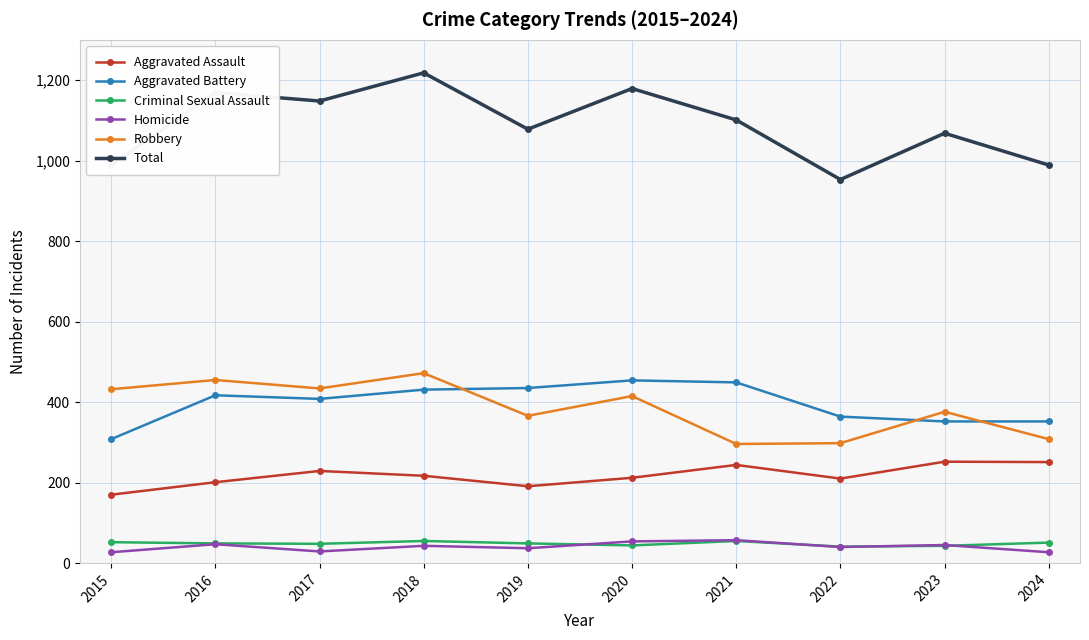

Does the chart display data point markers on the line(s)?

Yes